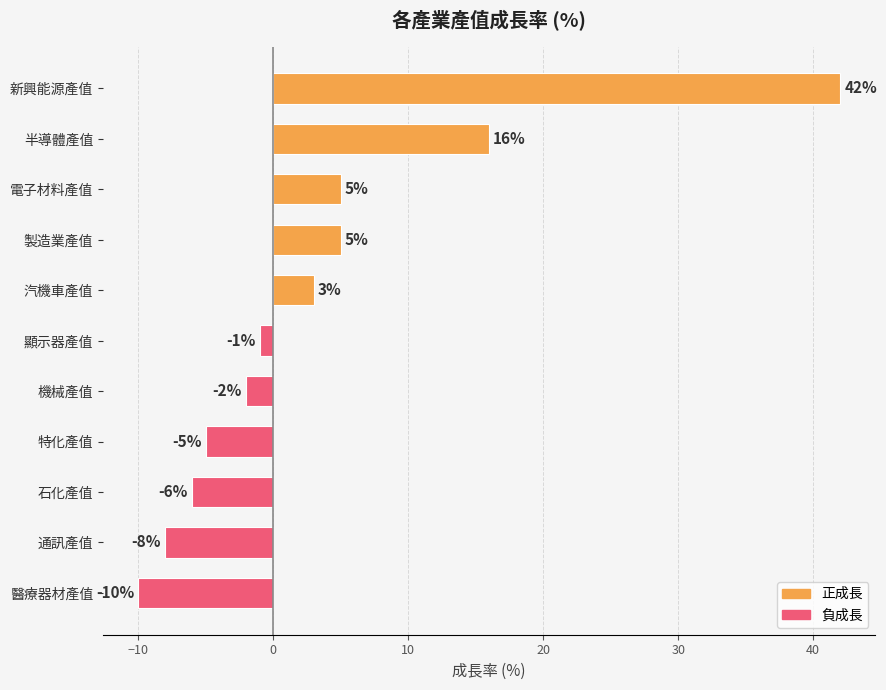

How many positive values are there?

5